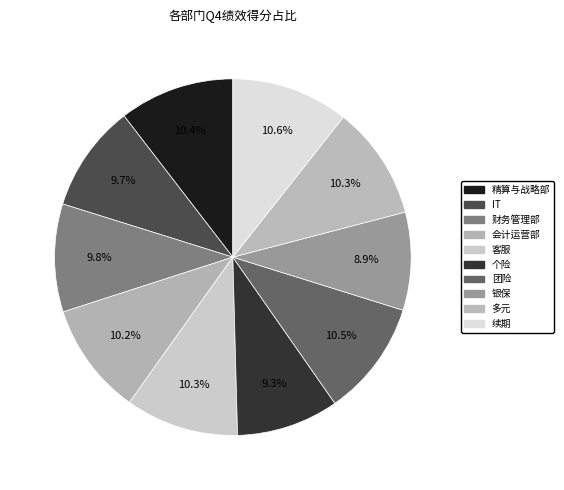

Combined, what portion of the pie is 财务管理部 and 团险?

20.3%